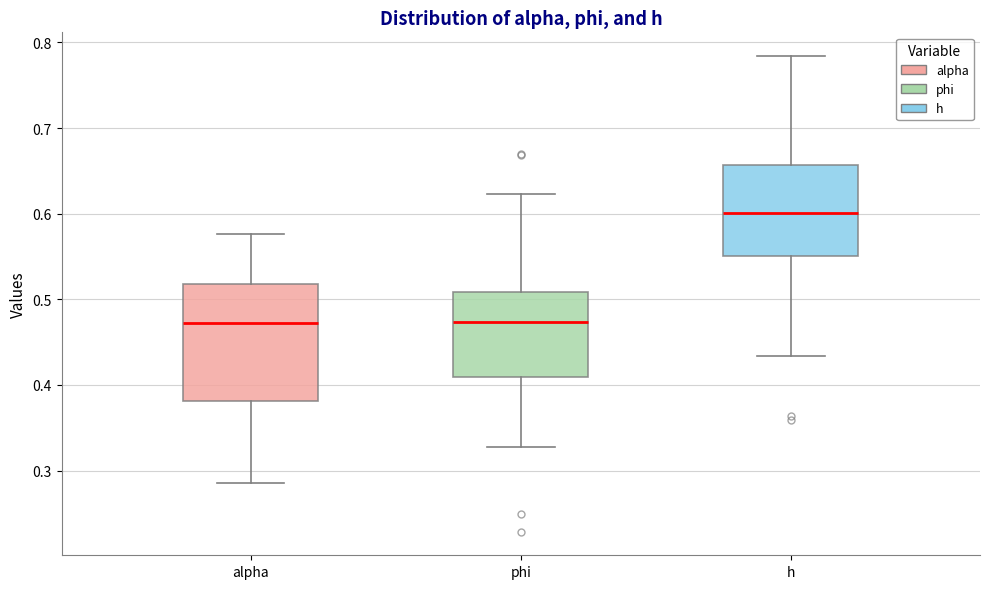

Which box has the highest median line?

h